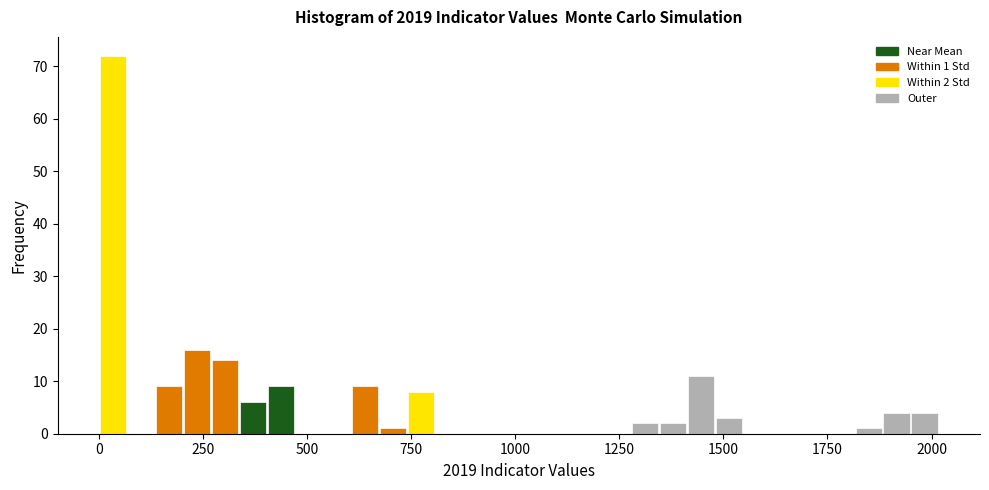

Around what value on the x-axis is the tallest bar? Give the approximate position of its centre, as read against the axis.

50